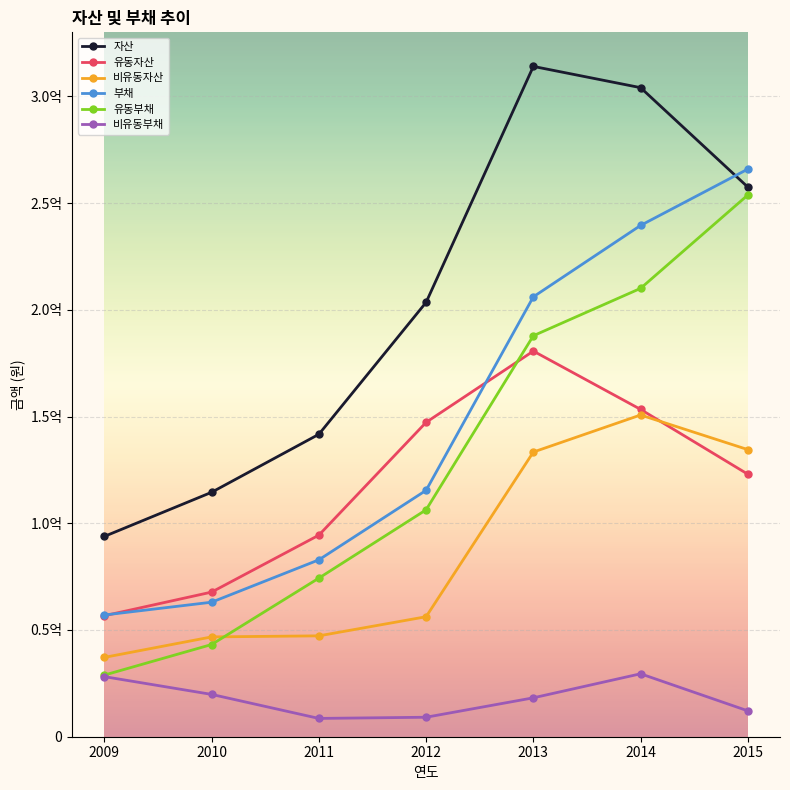

At 2010, list the series in order from smallest to largest.

비유동부채, 유동부채, 비유동자산, 부채, 유동자산, 자산